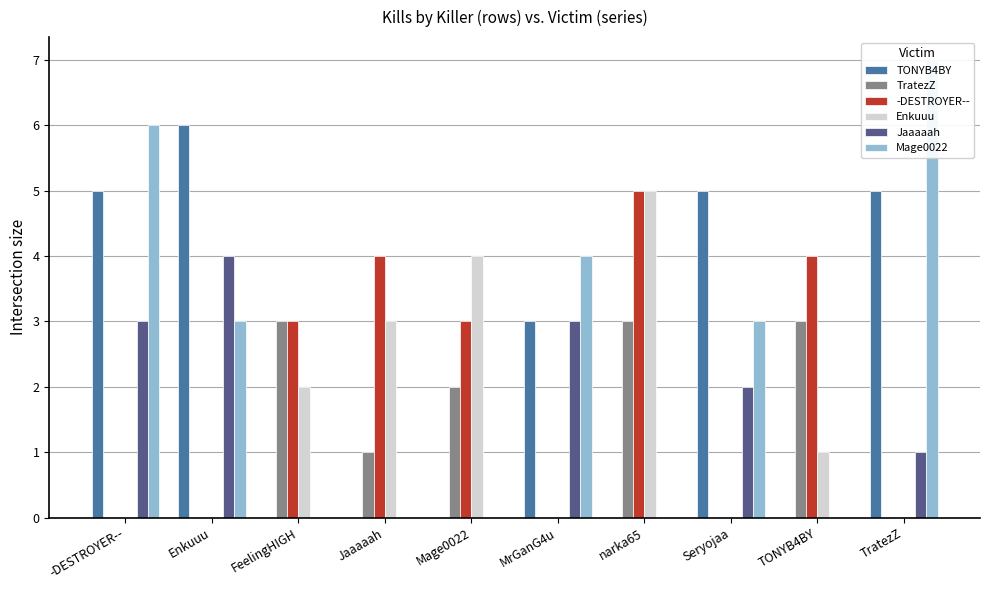

At which category is the sum across all series the highest?

-DESTROYER--